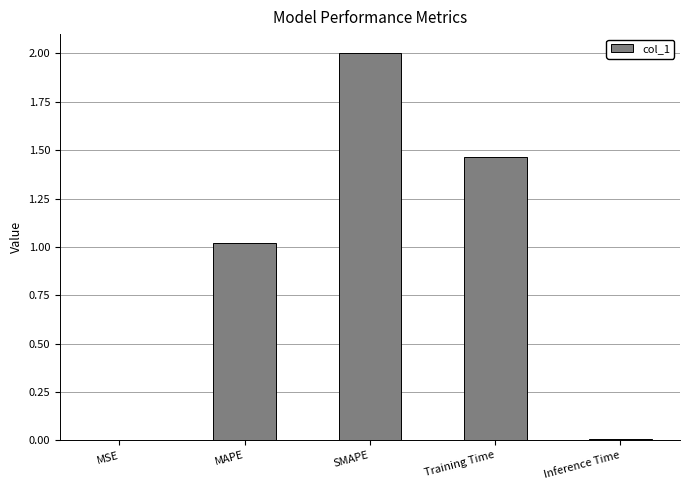

What is the change in value from SMAPE to Inference Time?

-2.0